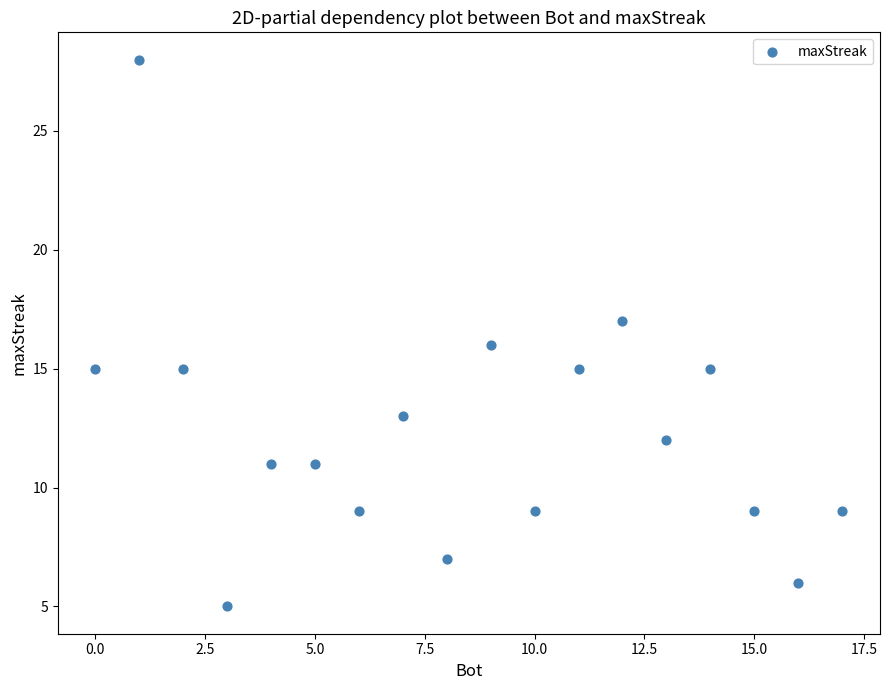

What is the range of Y values (max minus min)?

23